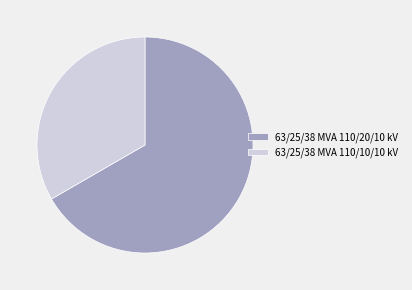

Which category has the smallest portion of the pie?

63/25/38 MVA 110/10/10 kV